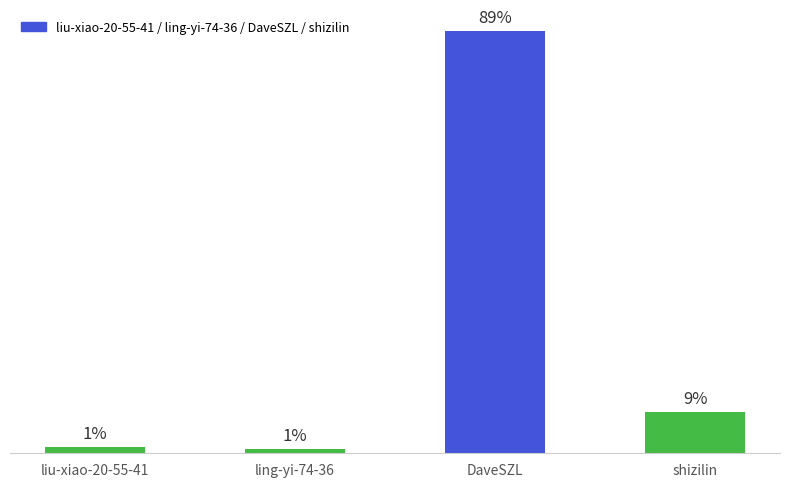

What is the label of the 2nd bar from the left?

ling-yi-74-36